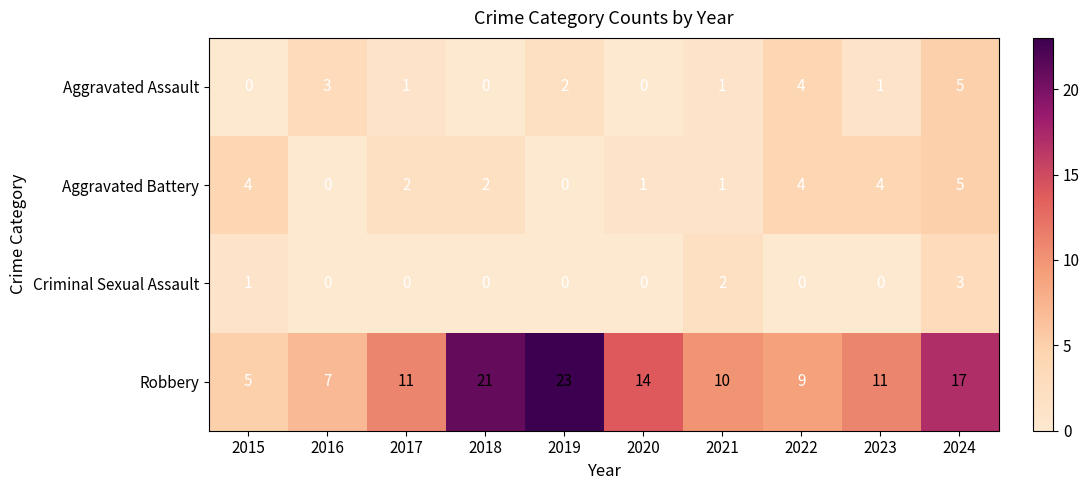

Which series changed the most between 2018 and 2020?

Robbery